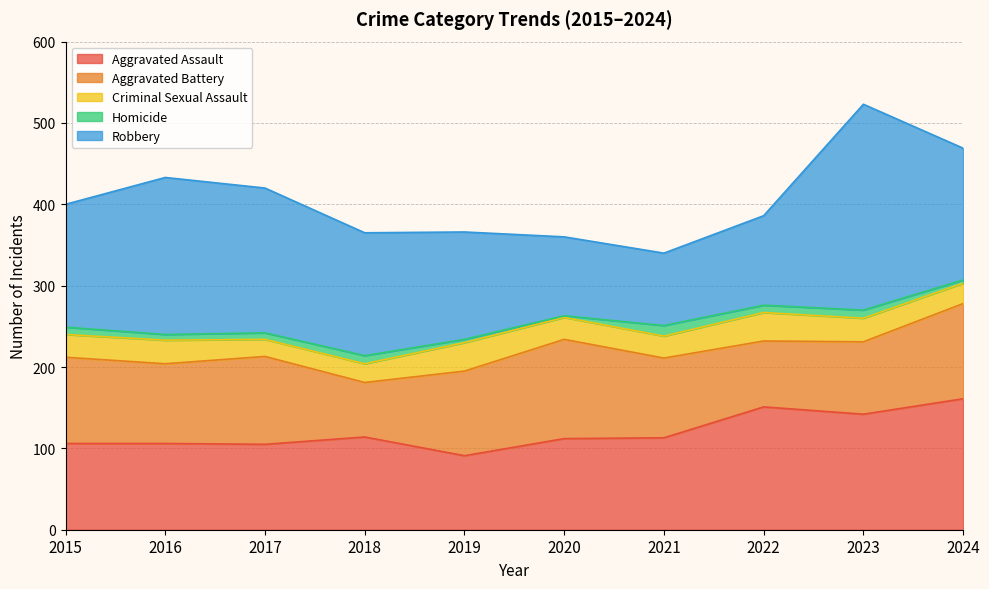

What is the smallest value displayed?

2